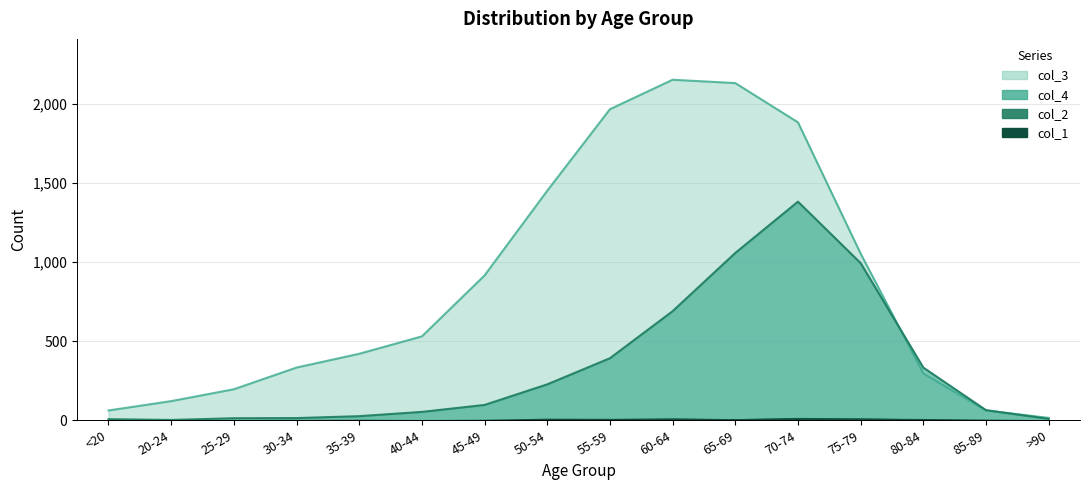

At which category is the sum across all series the highest?

70-74